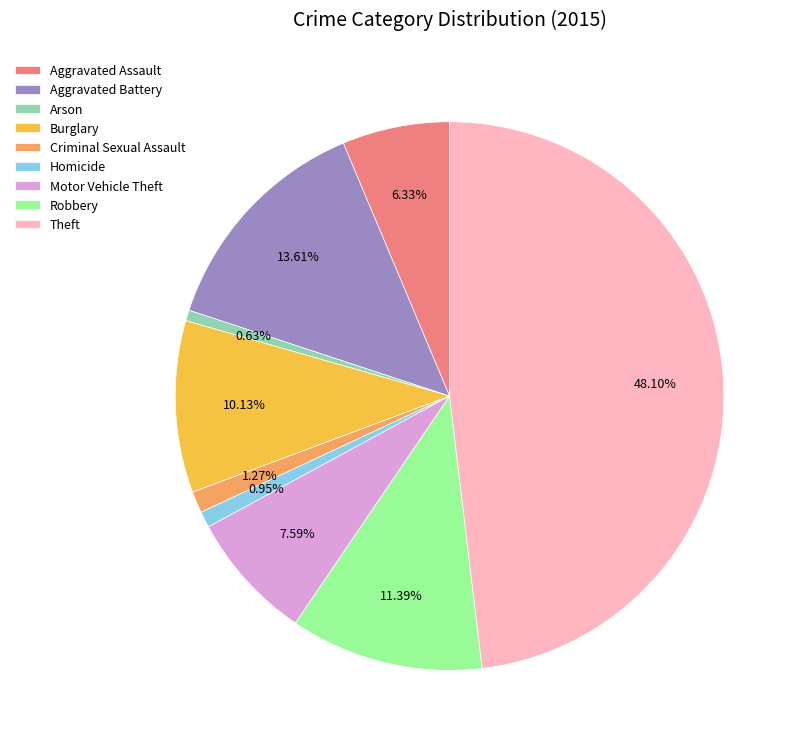

The Robbery slice represents 2% of the pie. True or false?

False